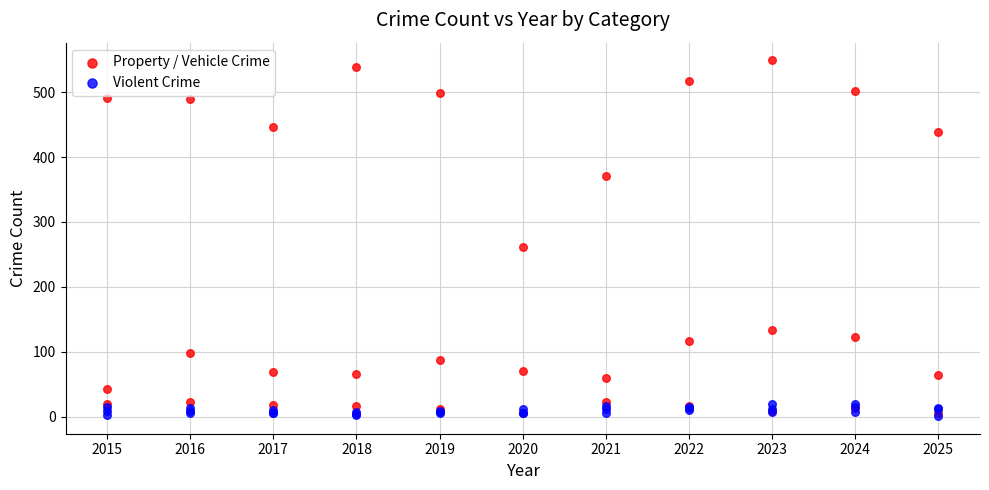

What are all the series names shown in the legend?

Property / Vehicle Crime, Violent Crime